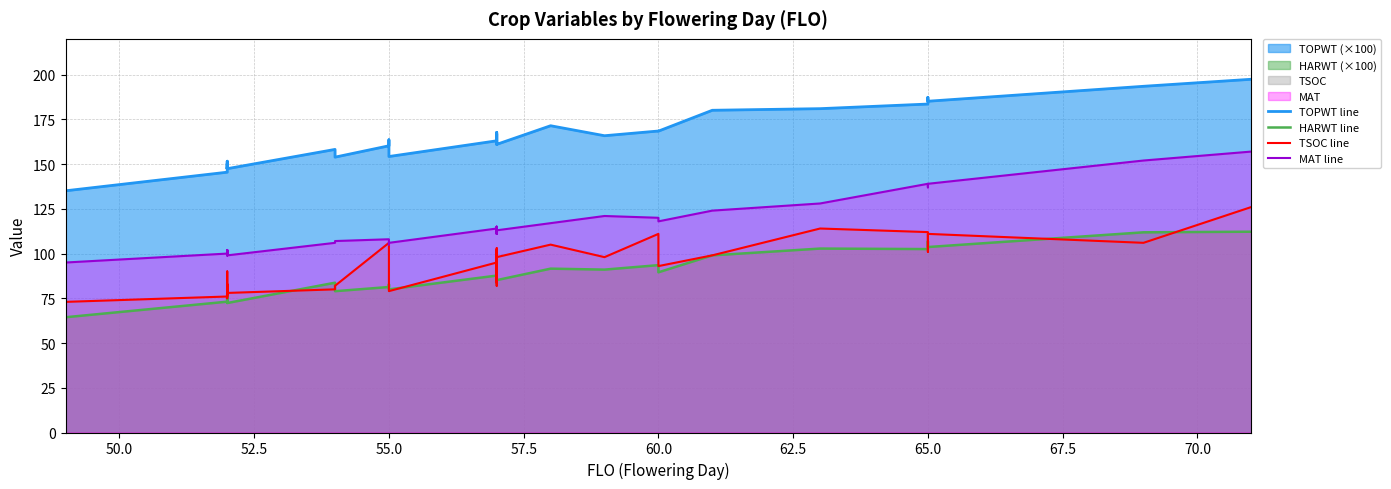

What is the sum of all TSOC line values?

3600.0